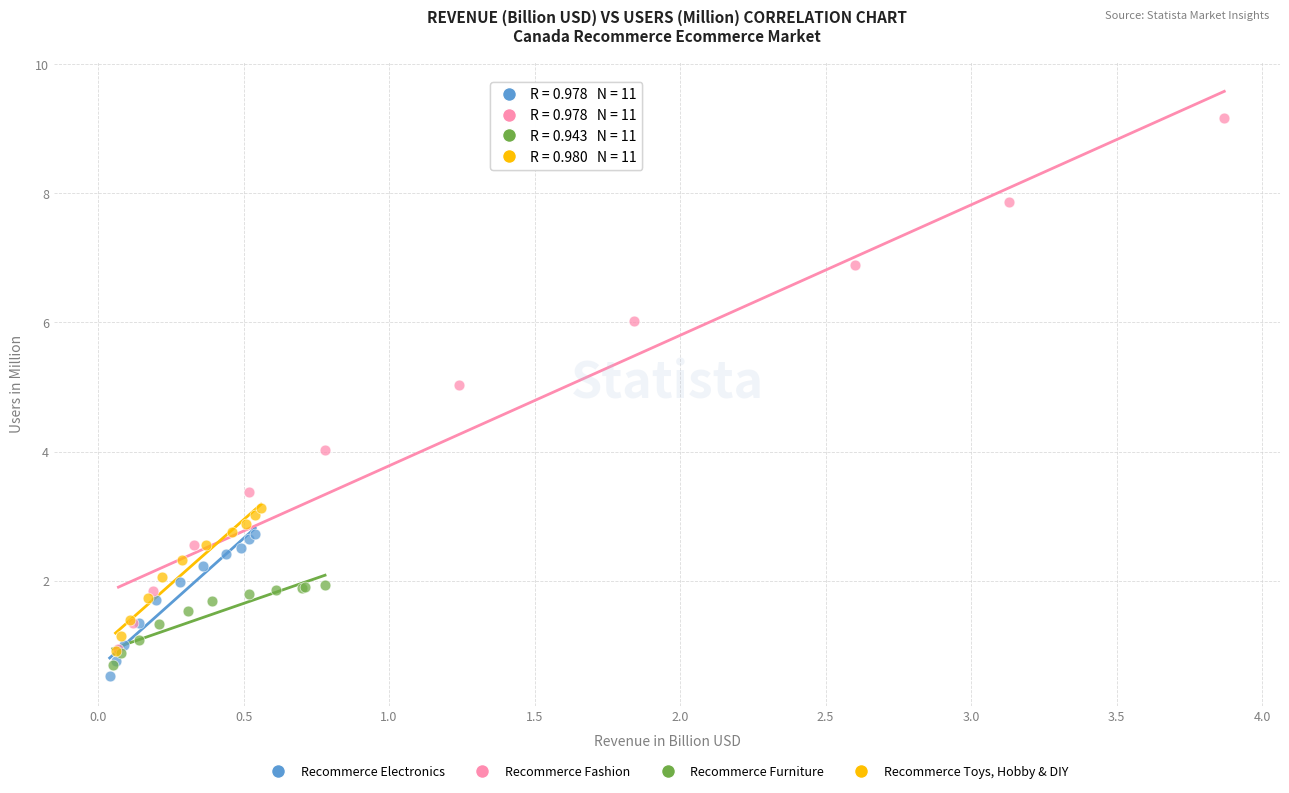

Which series has the widest spread of Y values?

Recommerce Fashion